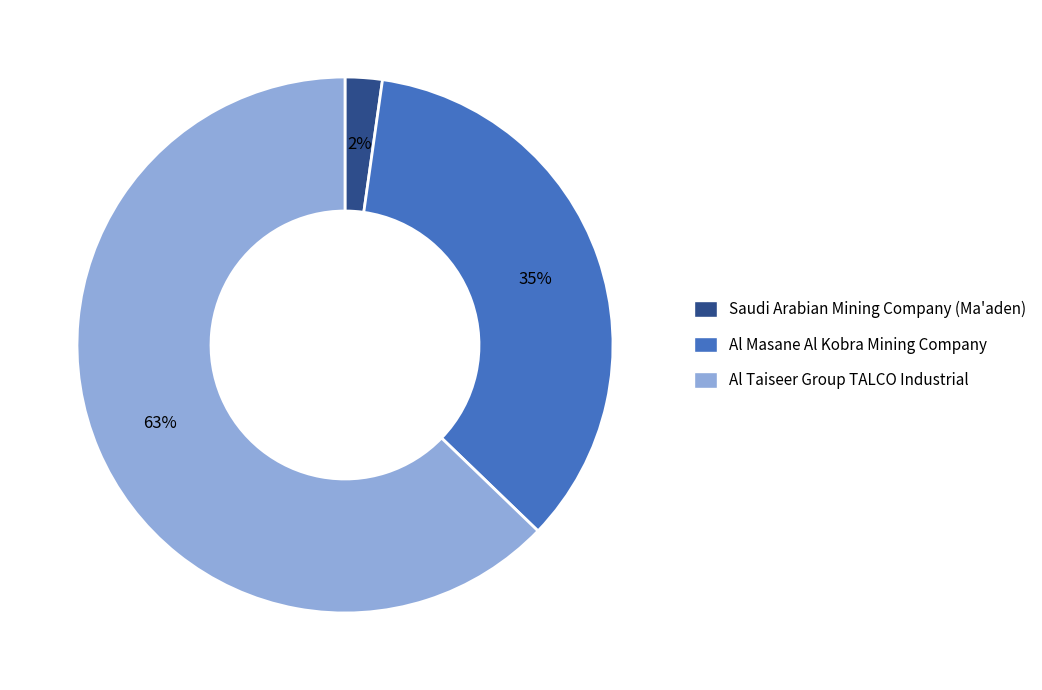

To the nearest percent, what percentage of the pie is Al Masane Al Kobra Mining Company?

35%